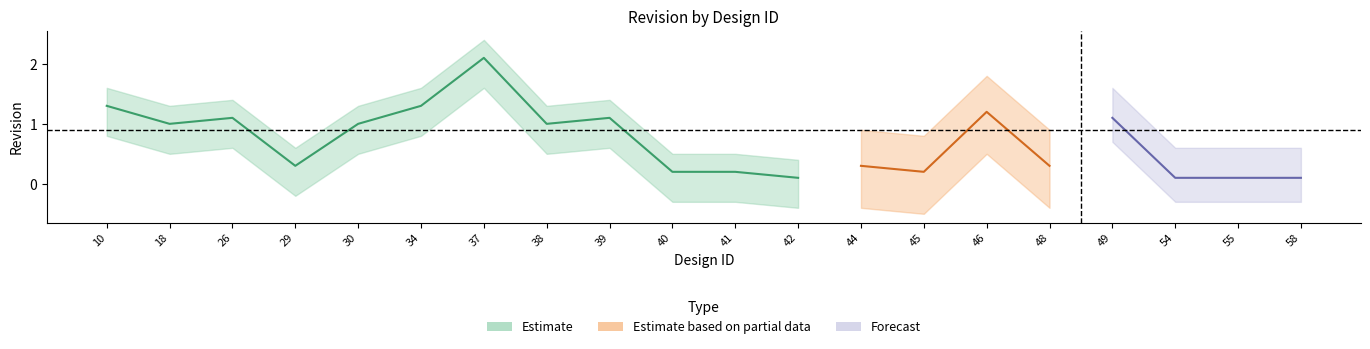

Where is the first local minimum for Estimate?

18